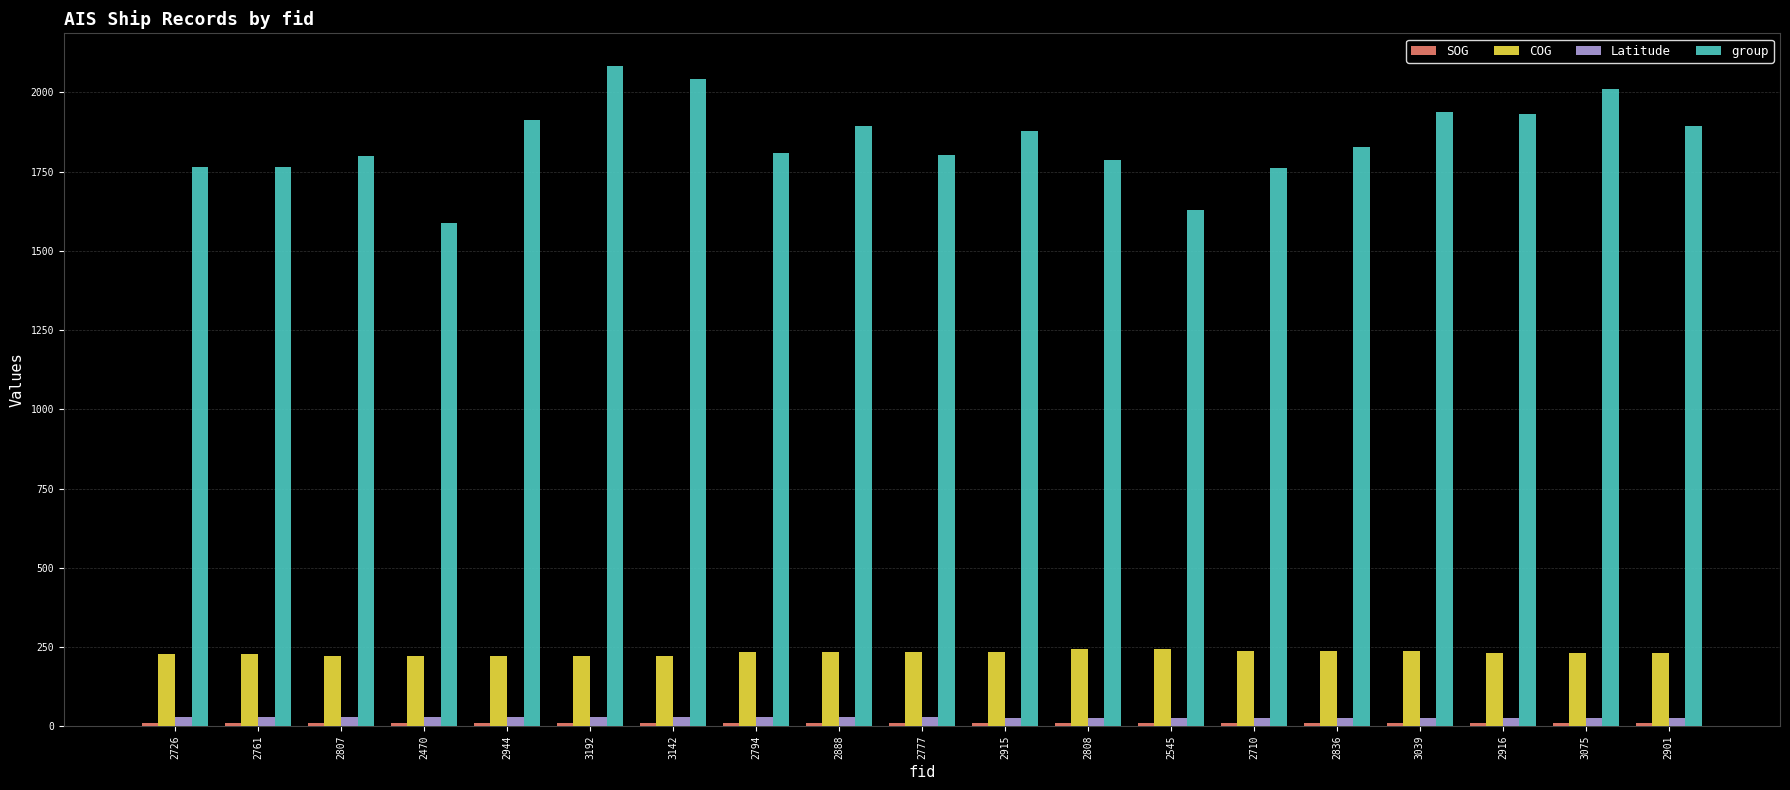

Are the bars grouped side by side (vs. stacked)?

Yes